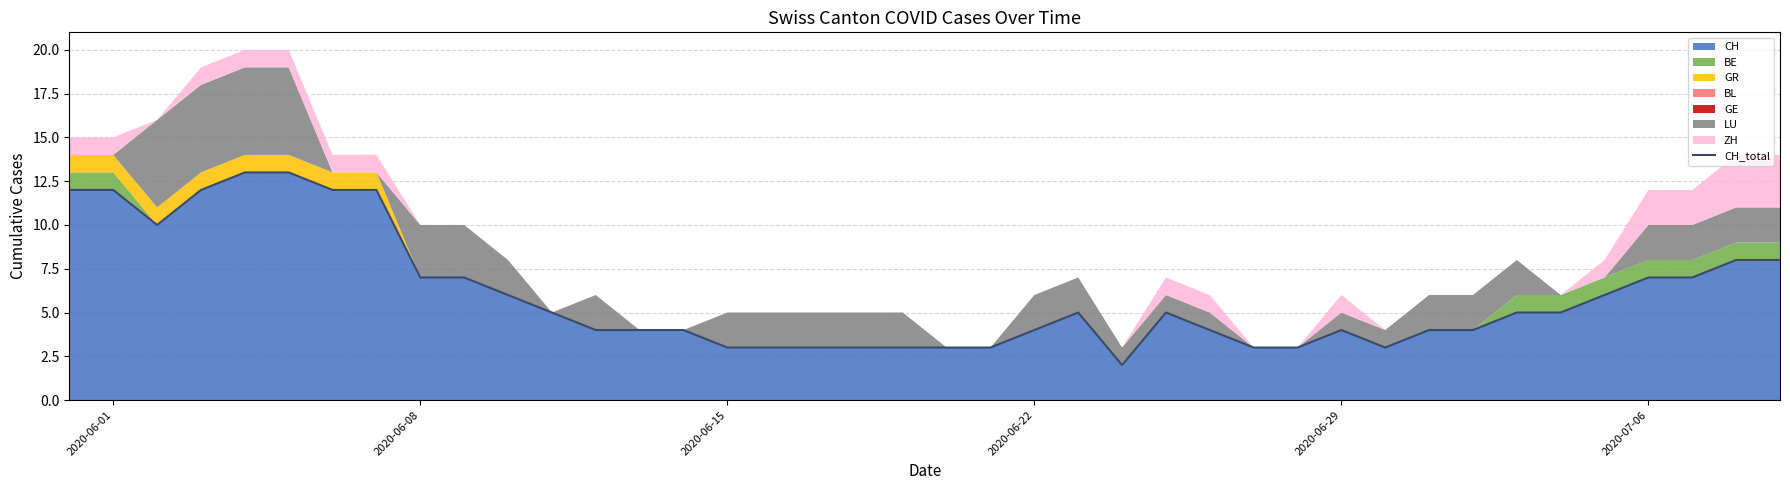

The value of CH at 2020-07-06 is 10. True or false?

False